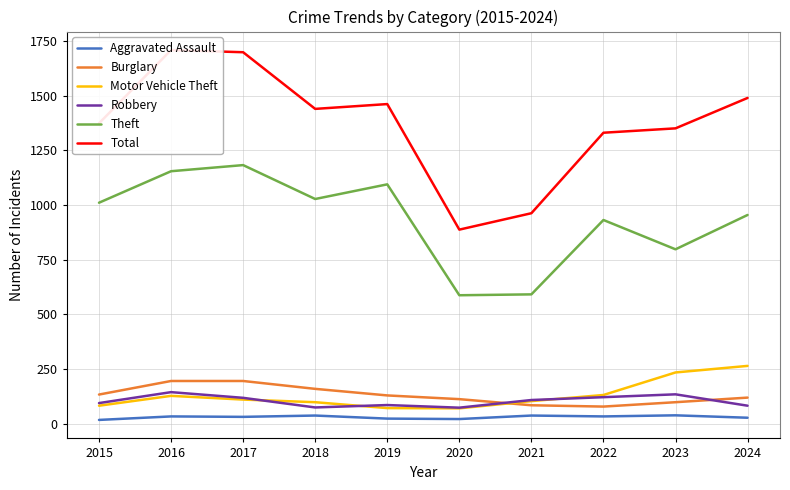

What is the greatest value displayed?

1709